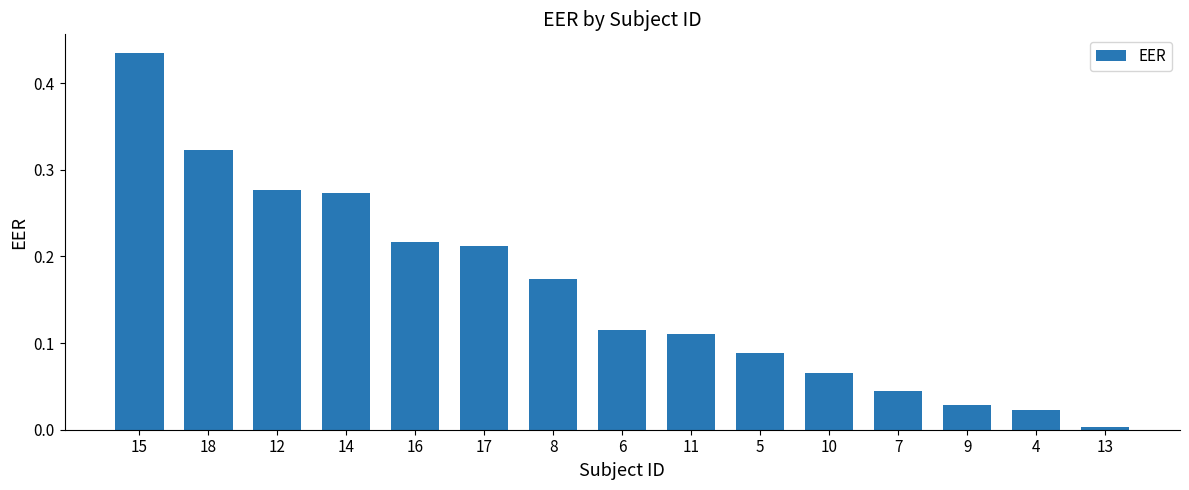

What is the change in value from 18 to 9?

-0.3